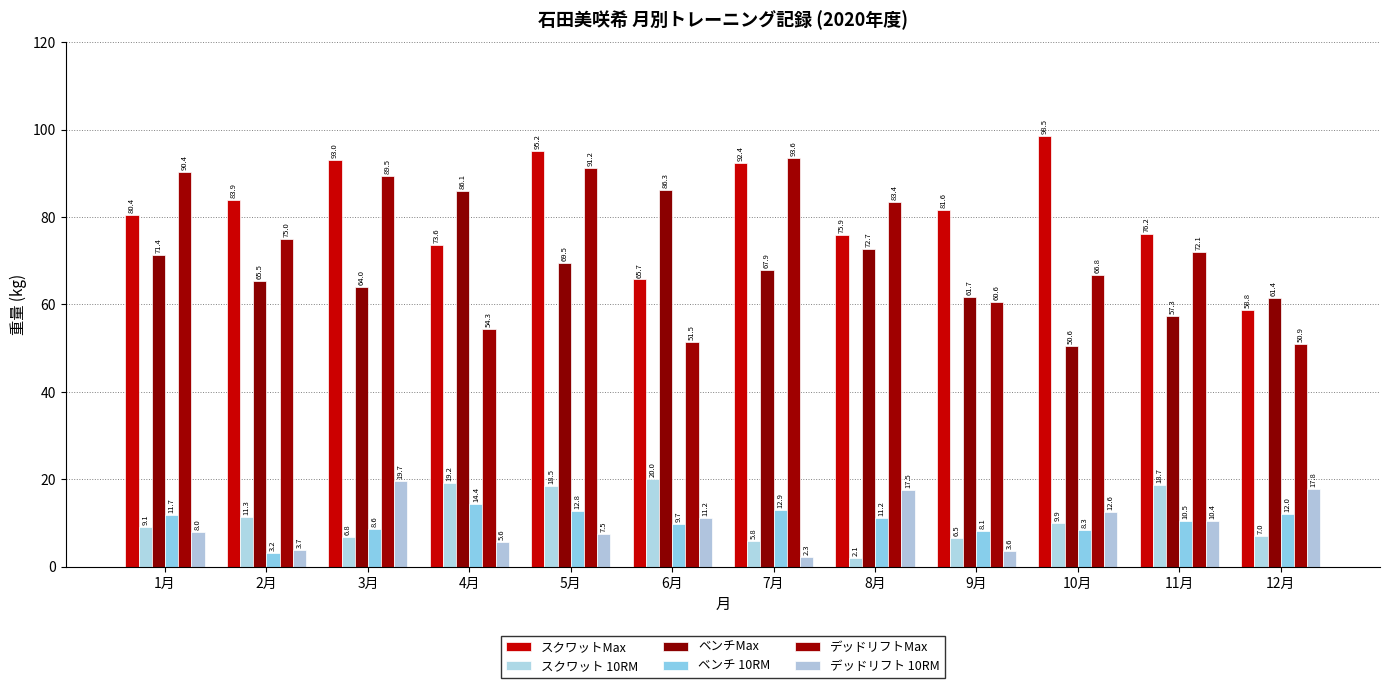

What value does the デッドリフトMax series have at 5月?

91.2